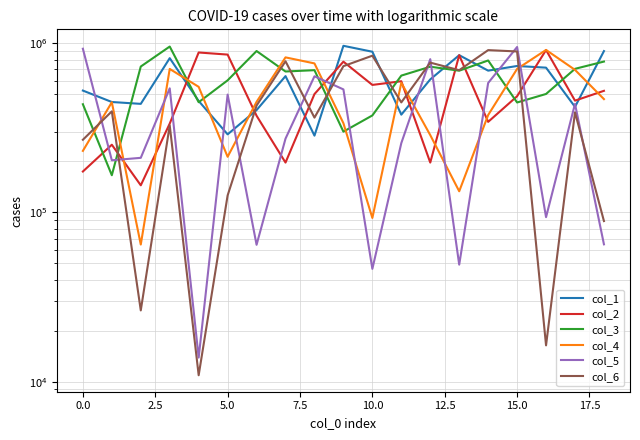

Reading left to right, transcribe all the data shown in this chart.

col_1: 524806	449176	438027	815470	455505	289336	402497	638792	284270	964837	890062	378206	610859	849267	688227	733152	716796	420300	897970
col_2: 174517	251227	144681	334908	880934	856160	372652	197080	500443	777559	566750	595825	197084	849176	342910	485871	911132	457627	523034
col_3: 435755	165904	727792	955148	447852	603223	898705	680244	692545	300092	374194	643277	725969	687728	790316	446297	501117	705461	778725
col_4: 231059	447588	64612	704560	552047	213249	450102	824302	759367	336555	92795	583349	286365	133371	376227	704654	912127	695569	467193
col_5: 927201	203321	210212	540990	13888	496963	64397	272945	637482	533182	46419	256858	804619	49176	581828	949171	93787	437818	64815
col_6: 268774	395573	26380	326975	10920	126029	427931	781843	363203	731500	843594	446872	767552	692358	909837	893339	16396	390282	88930